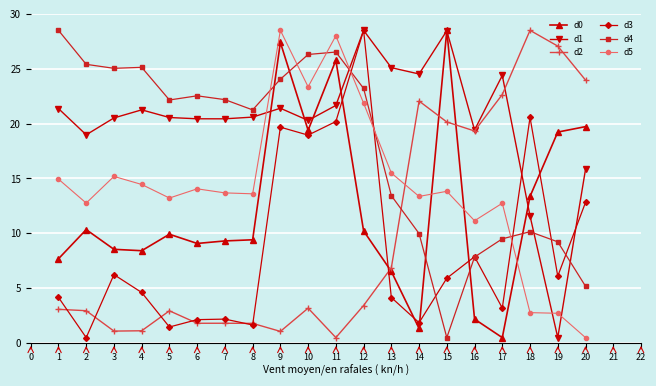

How many series are shown in this chart?

6